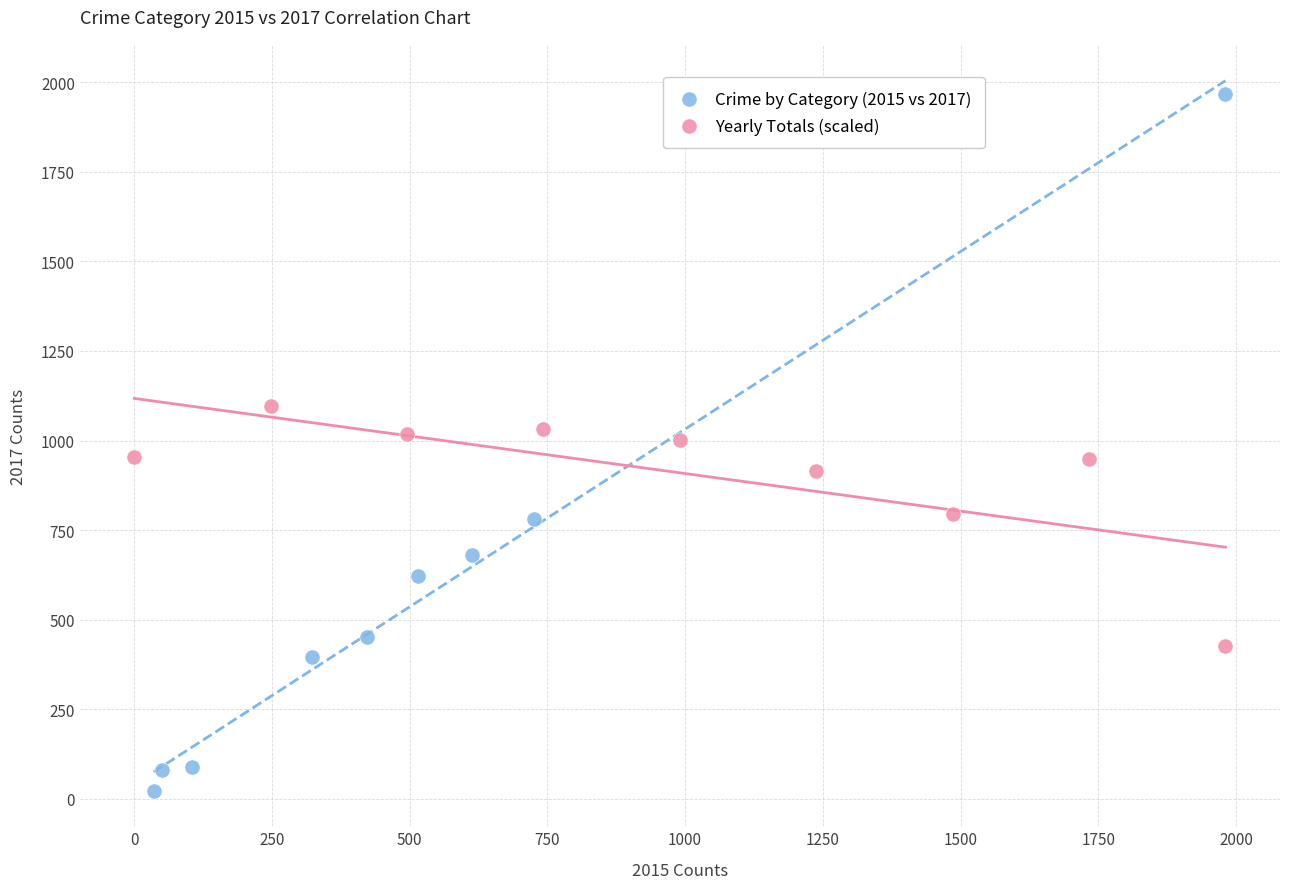

What are all the series names shown in the legend?

Crime by Category (2015 vs 2017), Yearly Totals (scaled)